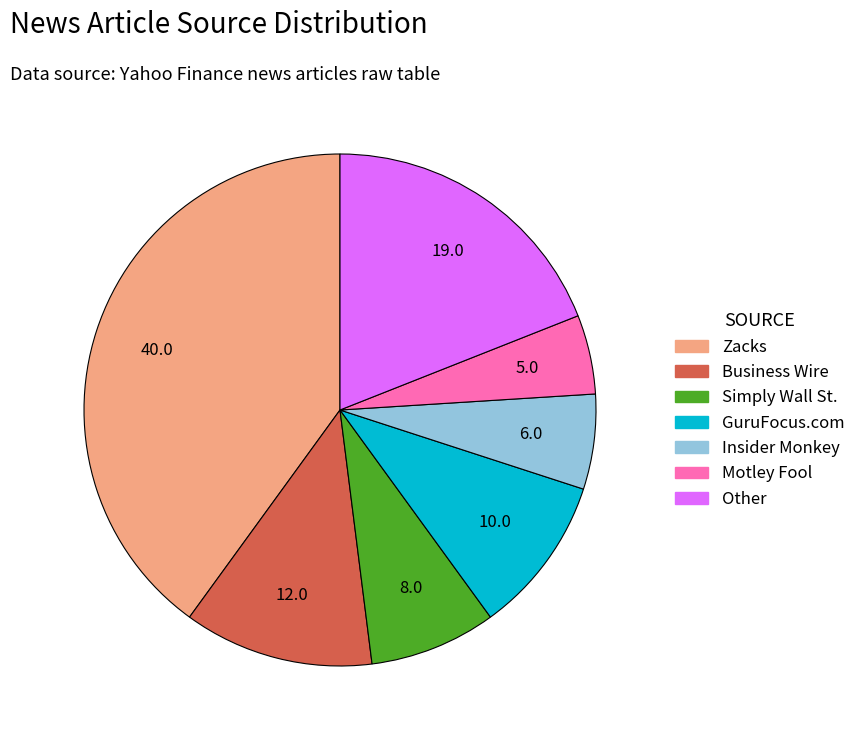

Is there a majority slice in this chart?

No